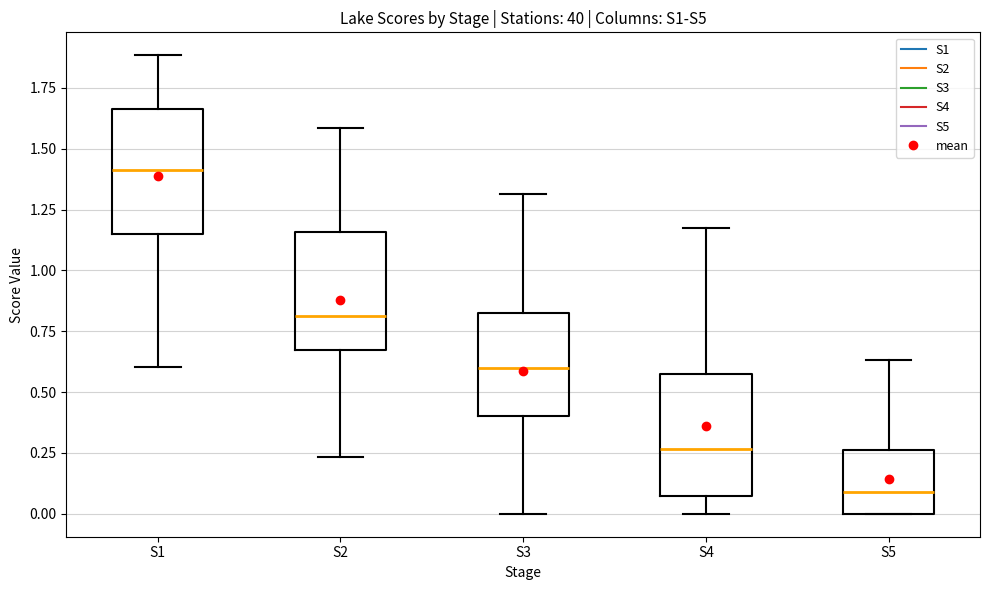

Which box's median line is the lowest?

S5